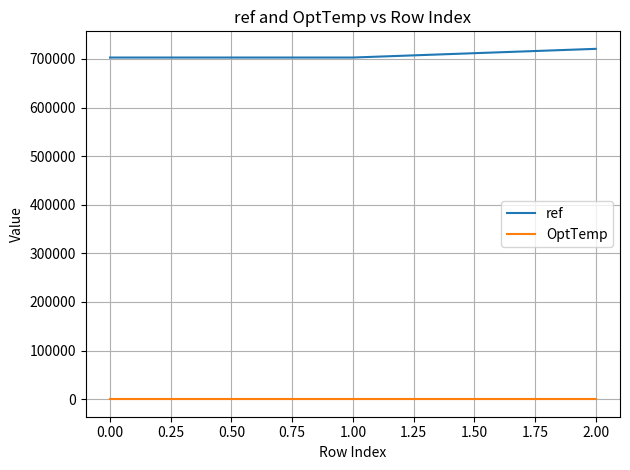

Which series has the largest total across all categories?

ref